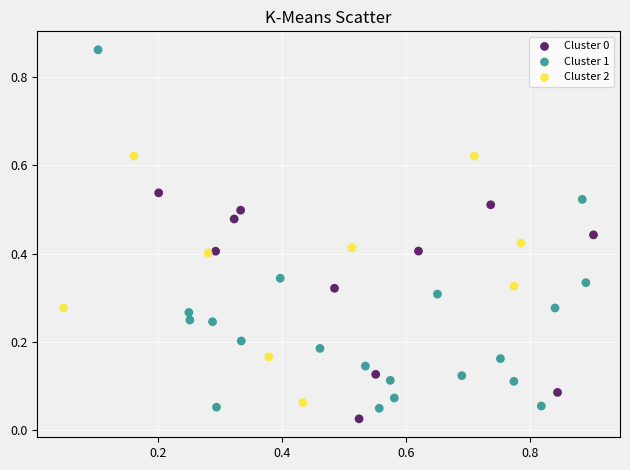

Which series has the widest spread of Y values?

Cluster 1